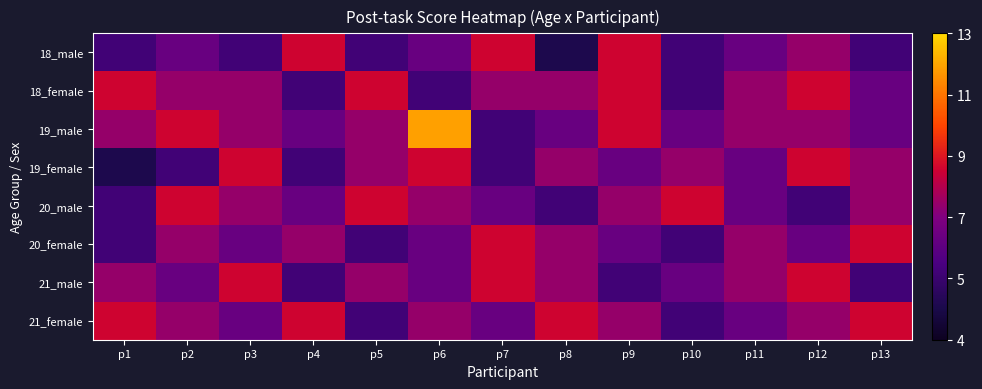

What is the spread (max minus min) of values at p10?

3